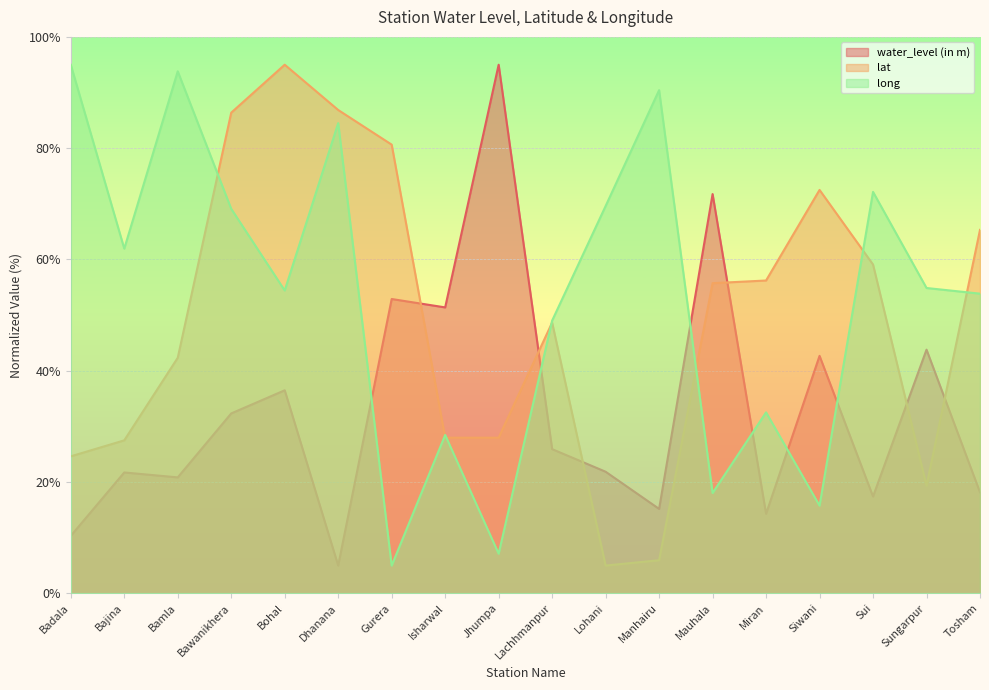

What is the label of the 10th point from the left?

Lachhmanpur